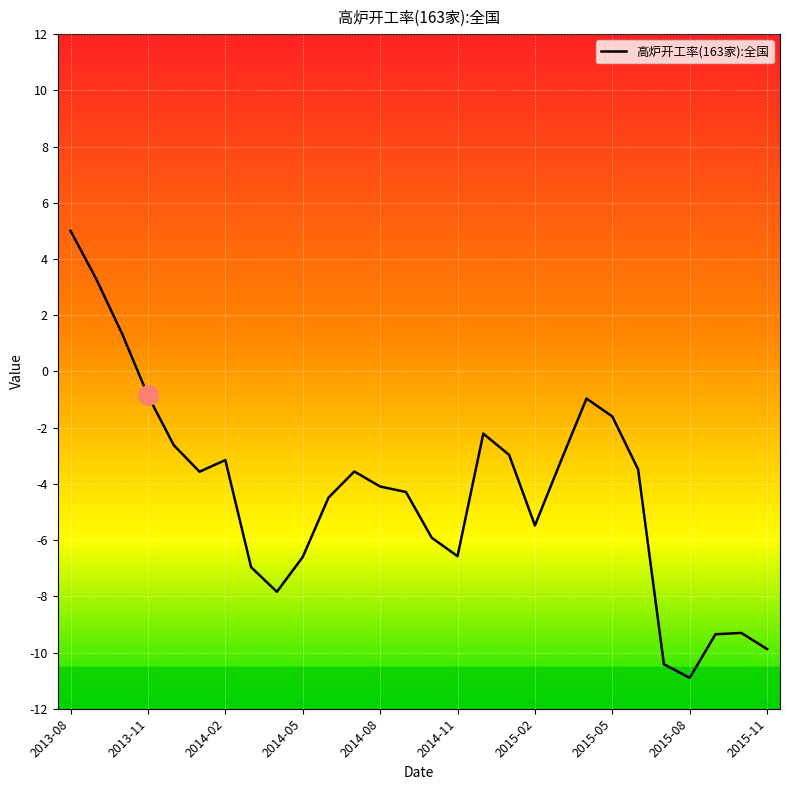

What is the difference between the maximum and minimum values?

15.9